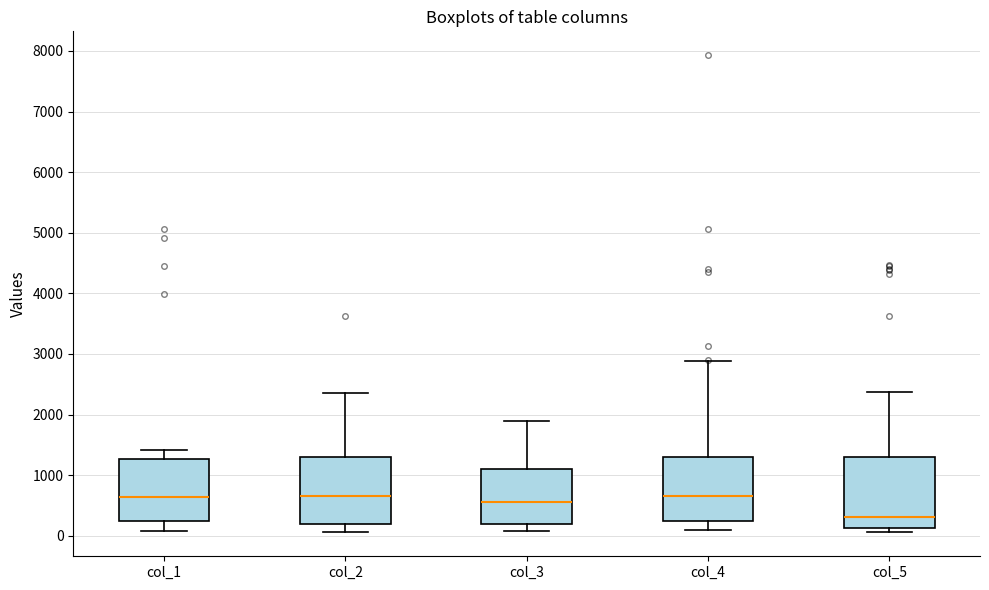

Reading left to right, read every box against the y-axis: the position of its median line, the range the box covers, and the ends of its whiskers. The values are not printed on the chart, so give them approximately, as read against the axis.

col_1: median 600, box 200 to 1300, whiskers 100 to 1400
col_2: median 700, box 200 to 1300, whiskers 100 to 2400
col_3: median 600, box 200 to 1100, whiskers 100 to 1900
col_4: median 700, box 200 to 1300, whiskers 100 to 2900
col_5: median 300, box 100 to 1300, whiskers 100 (just below the box's lower edge) to 2400